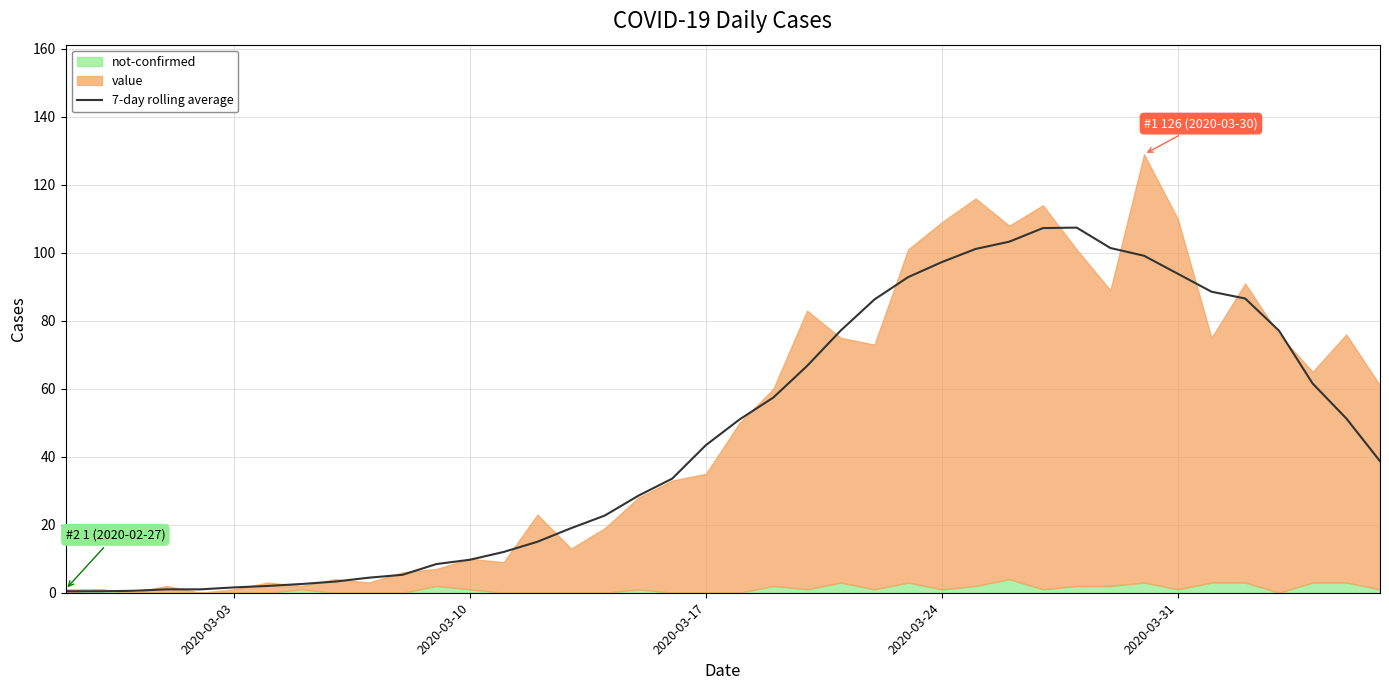

The value of 7-day rolling average at 2020-03-10 is 9.7. True or false?

True